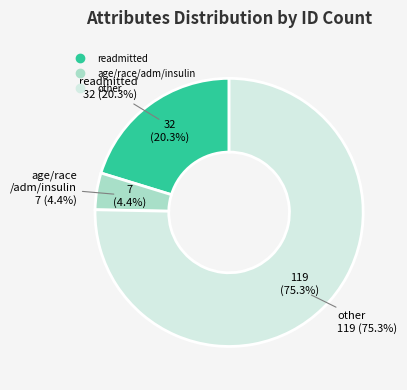

Is it true that age/race/admission/insulin is 4% of the pie?

True